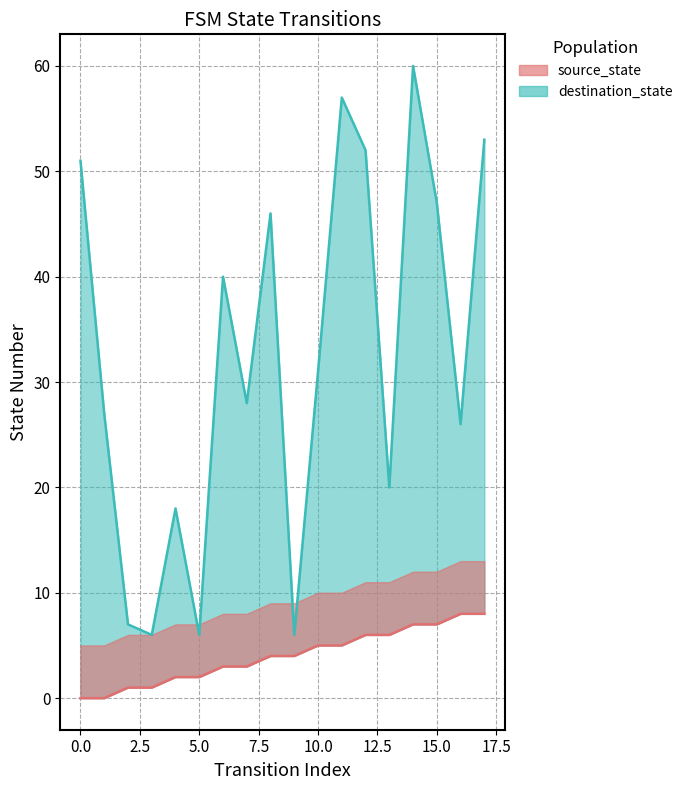

How many lines are shown in the chart?

2